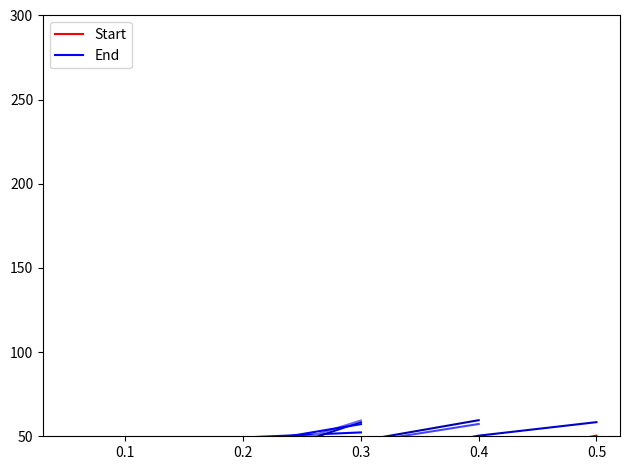

What is the difference between the maximum and minimum values in the Start series?

47.2